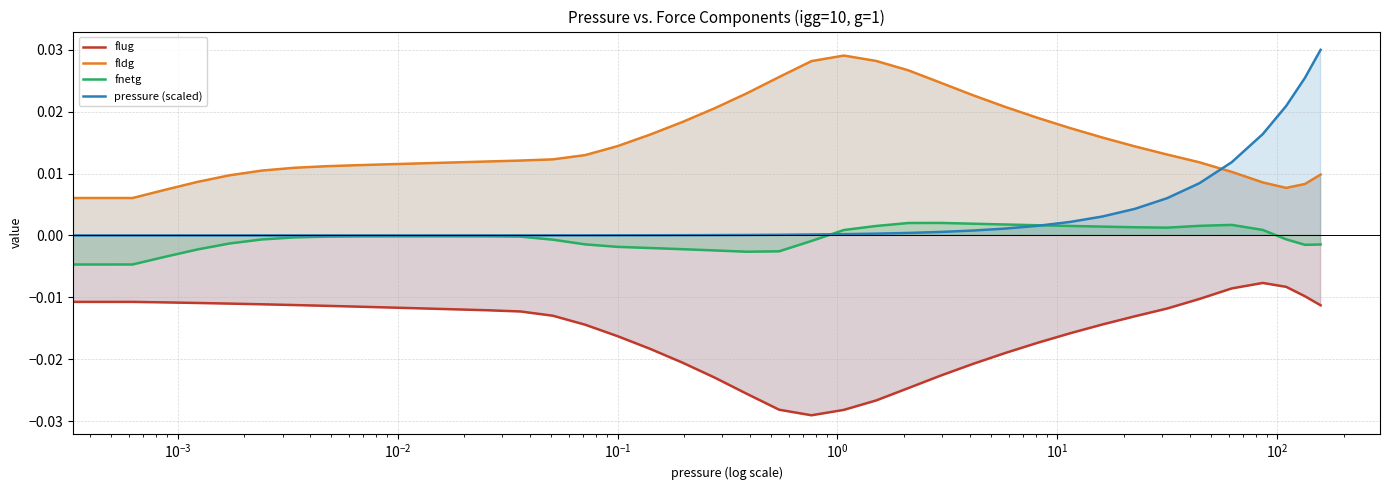

True or false: flug has more than 2 interior local peaks.

False